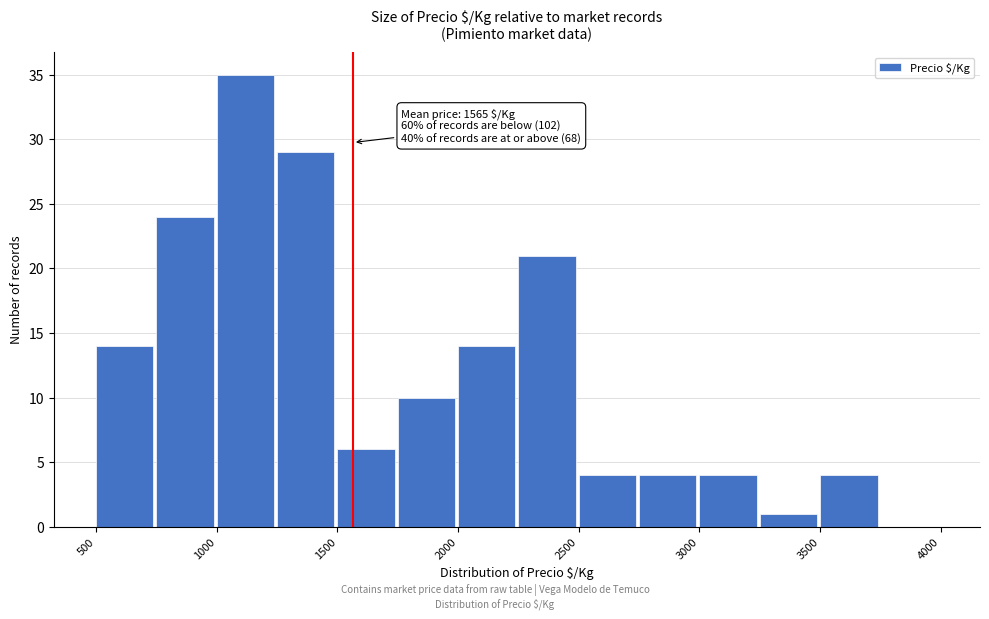

Which range on the x-axis has the tallest bar?

1000 to 1250